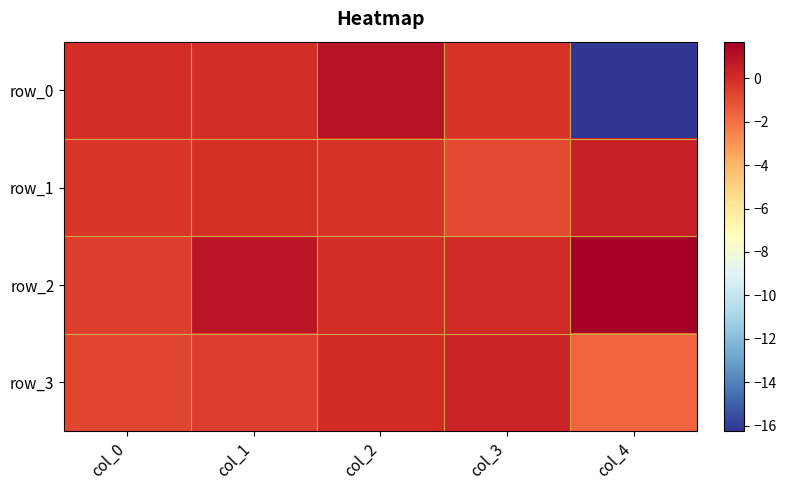

Read the row_1 value at col_3.

-0.9